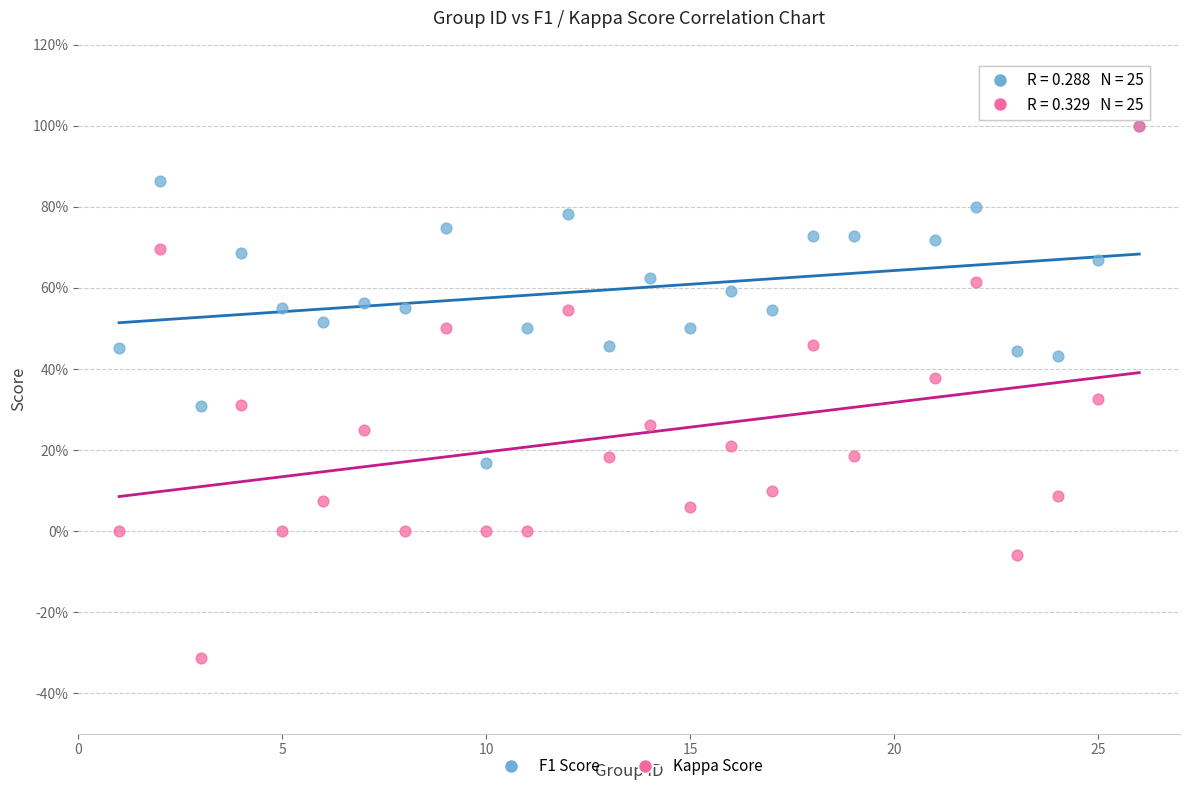

What are all the series names shown in the legend?

F1 Score, Kappa Score